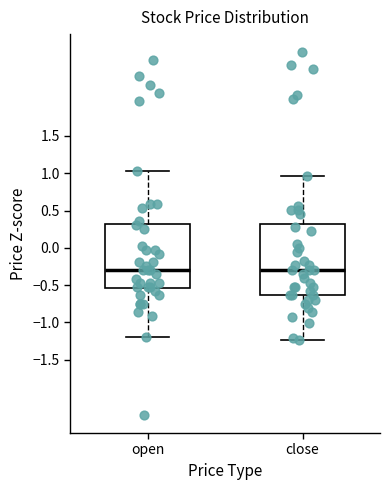

Which box is the tallest, from its lower edge to its upper edge?

close